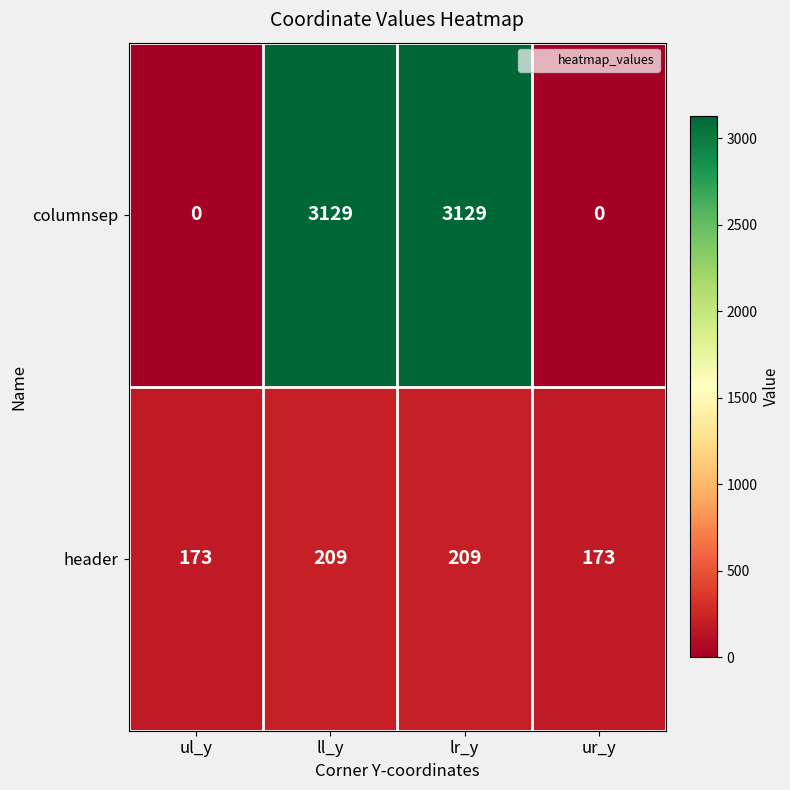

What is the highest value of the columnsep series?

3129